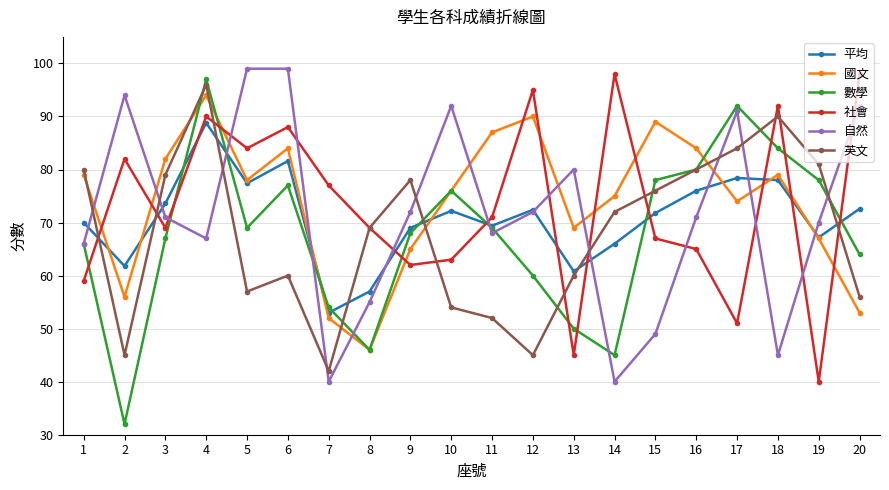

How many times do 平均 and 國文 cross each other?

7